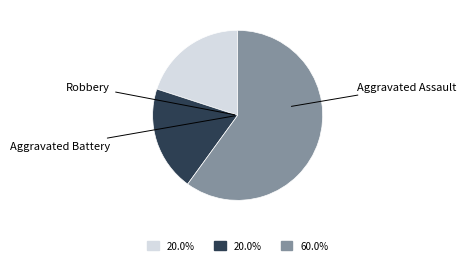

Does any single category account for the majority?

Yes